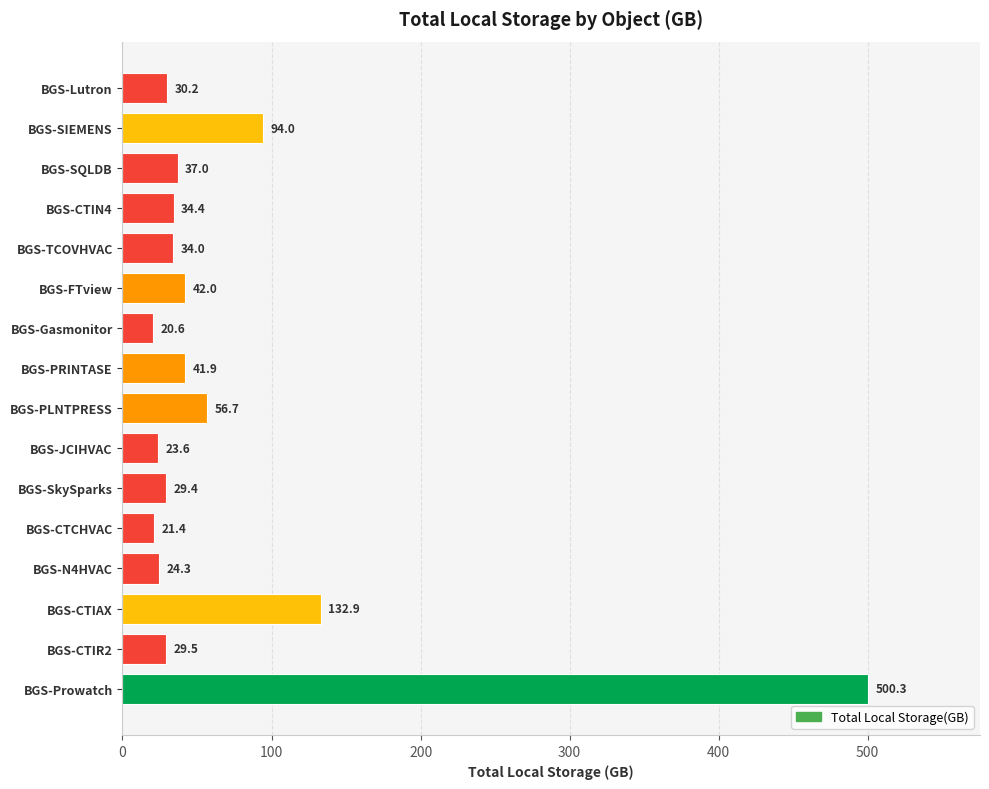

At which category does the chart reach its peak across all series?

BGS-Prowatch